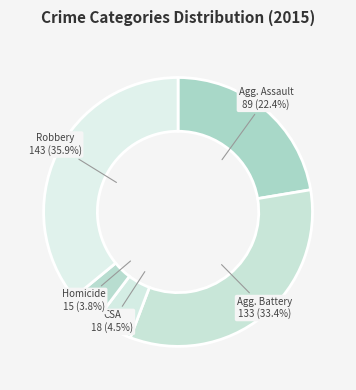

Is there a majority slice in this chart?

No